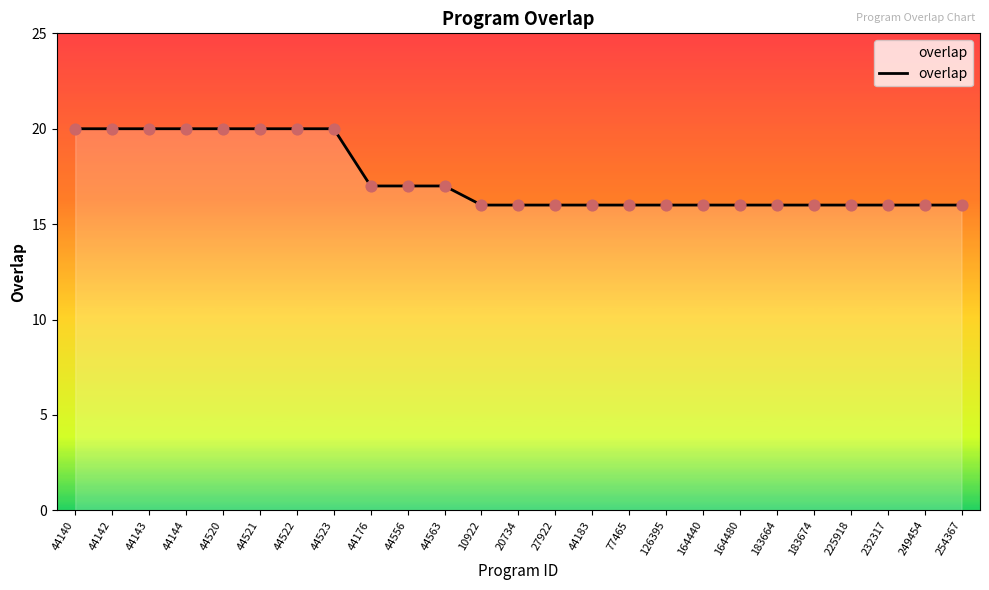

Approximately how many times larger is the value at 44521 compared to 44140?

1.0